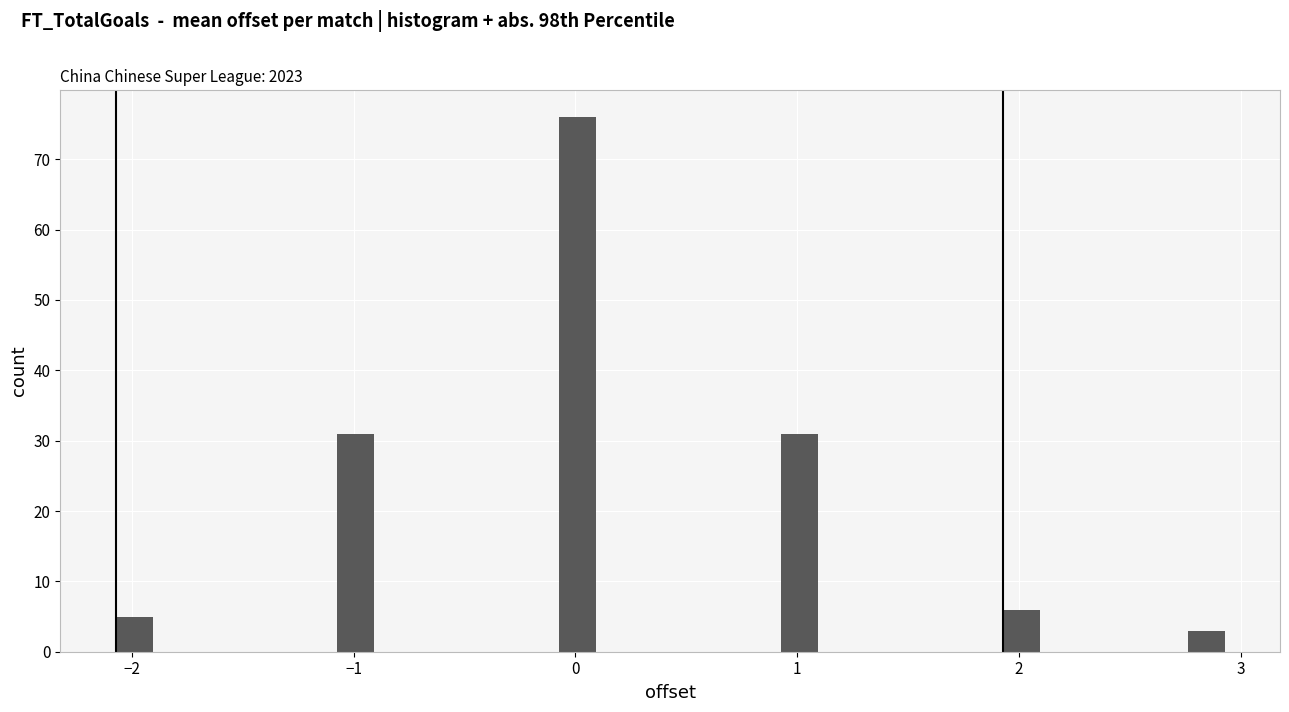

Read against the x-axis, roughly where is the centre of the tallest bar?

0.0